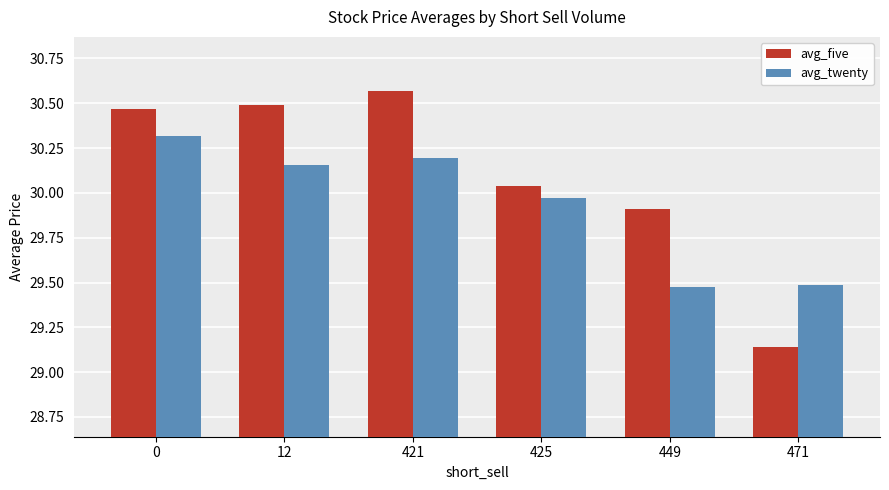

Which label corresponds to the largest value in the chart?

421